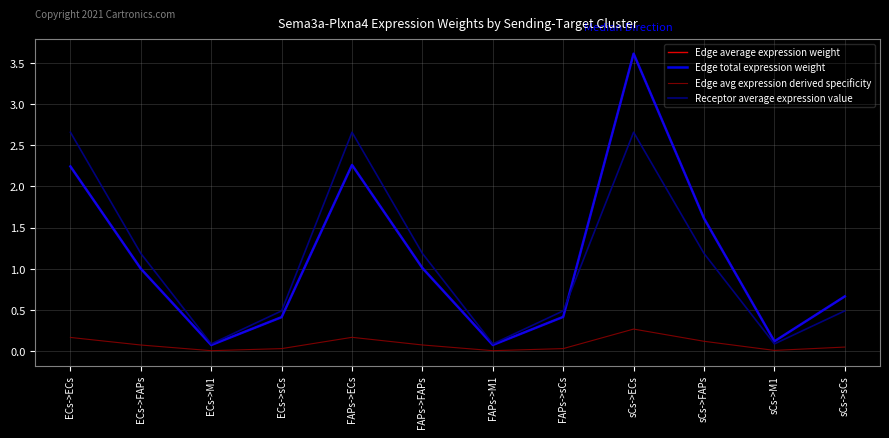

Rank the series at ECs->ECs from lowest to highest value.

Edge avg expression derived specificity, Edge average expression weight, Edge total expression weight, Receptor average expression value